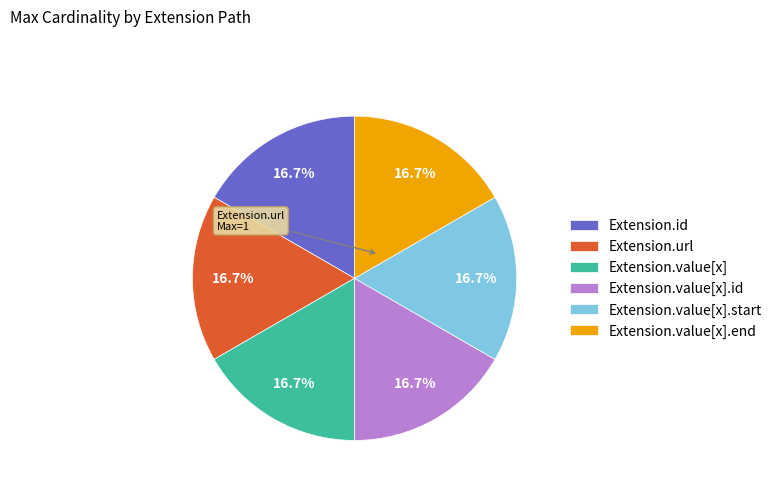

Is there a majority slice in this chart?

No